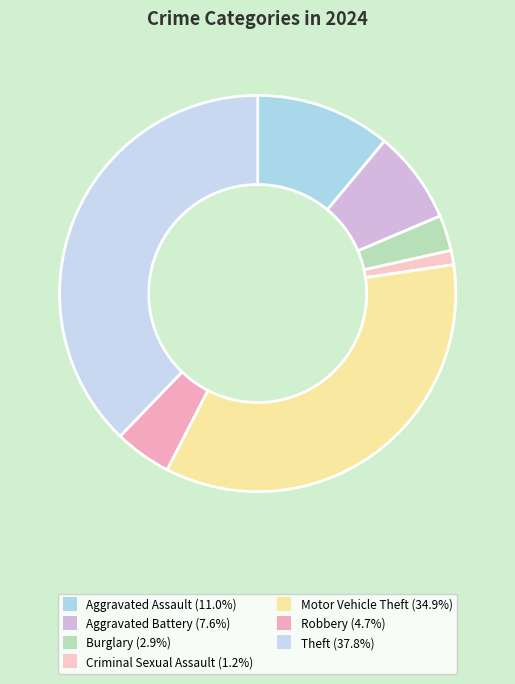

Approximately how many times larger is the value at Robbery compared to Theft?

0.1